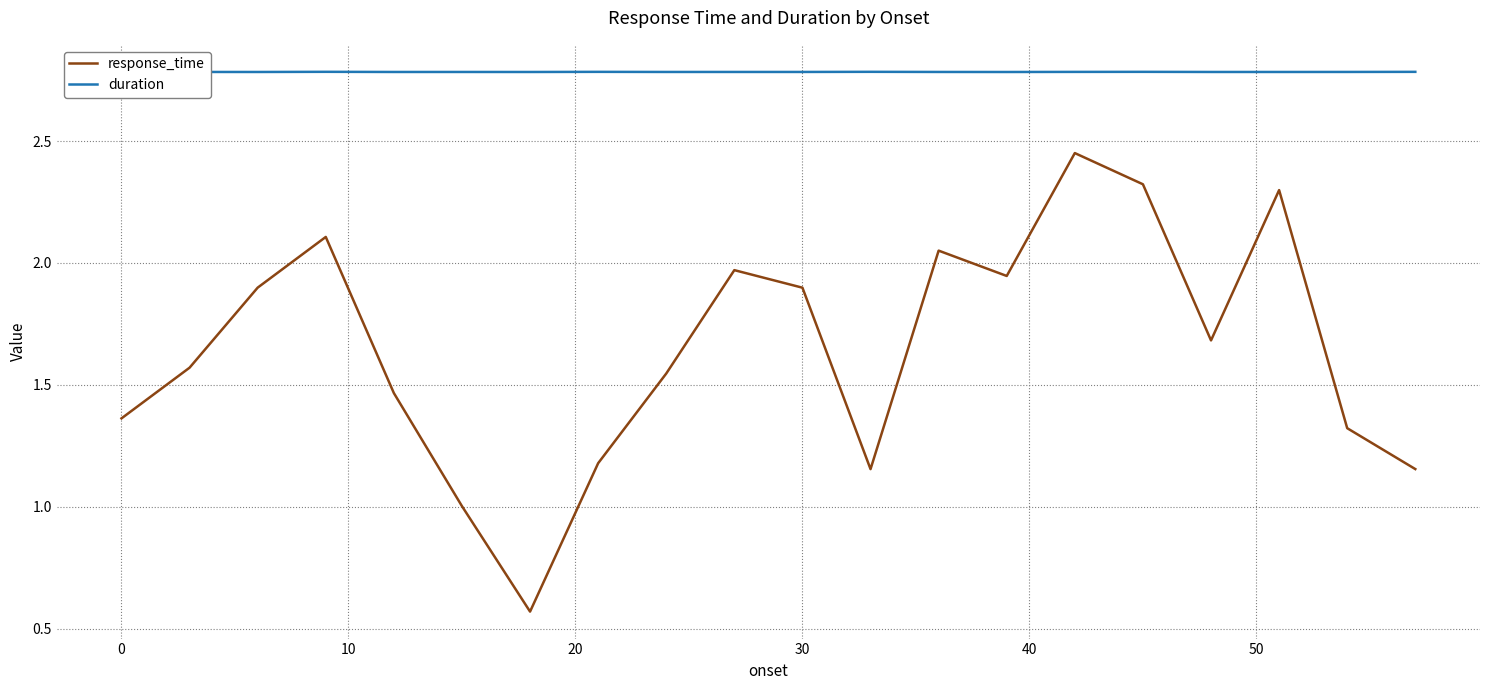

How many interior local peaks does the response_time series have?

5